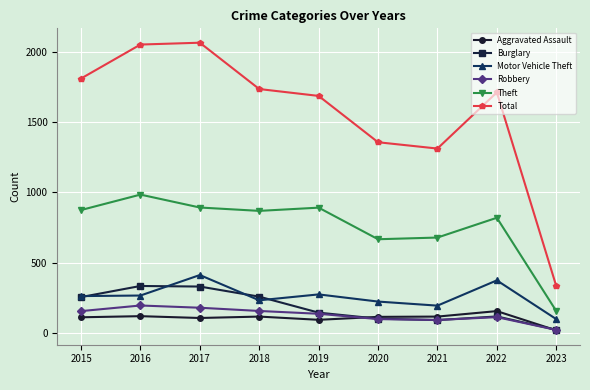

True or false: Burglary has more than 0 points higher than both neighbors.

True